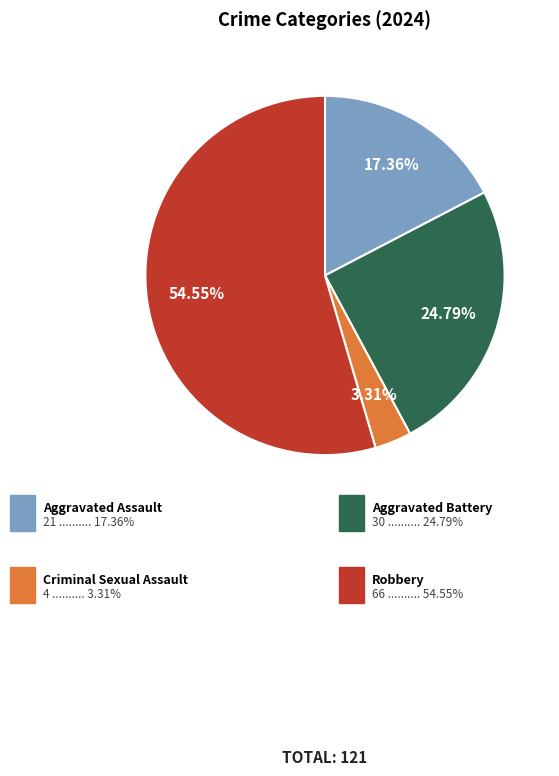

Count the number of slices in the pie.

4